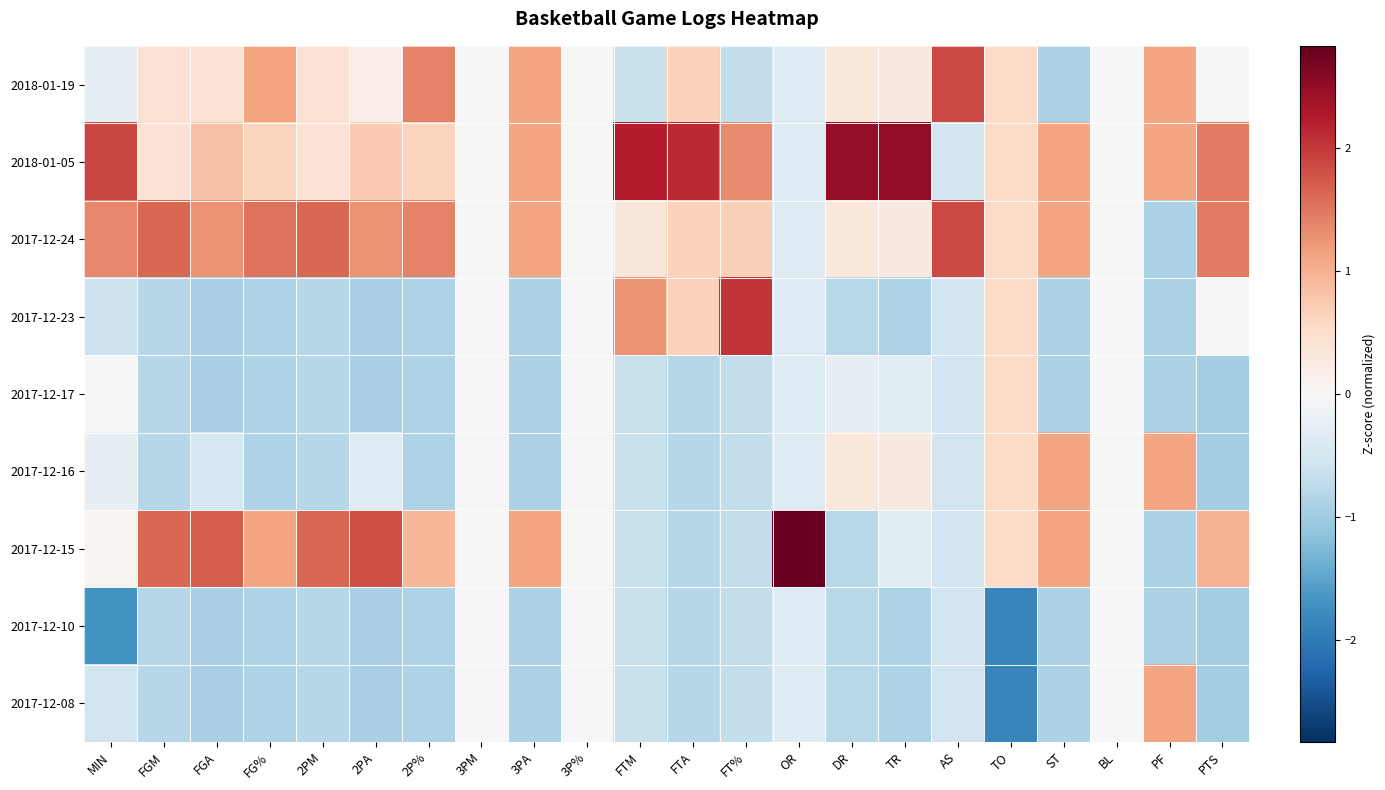

Which has a higher value, MIN or 2PA?

2PA